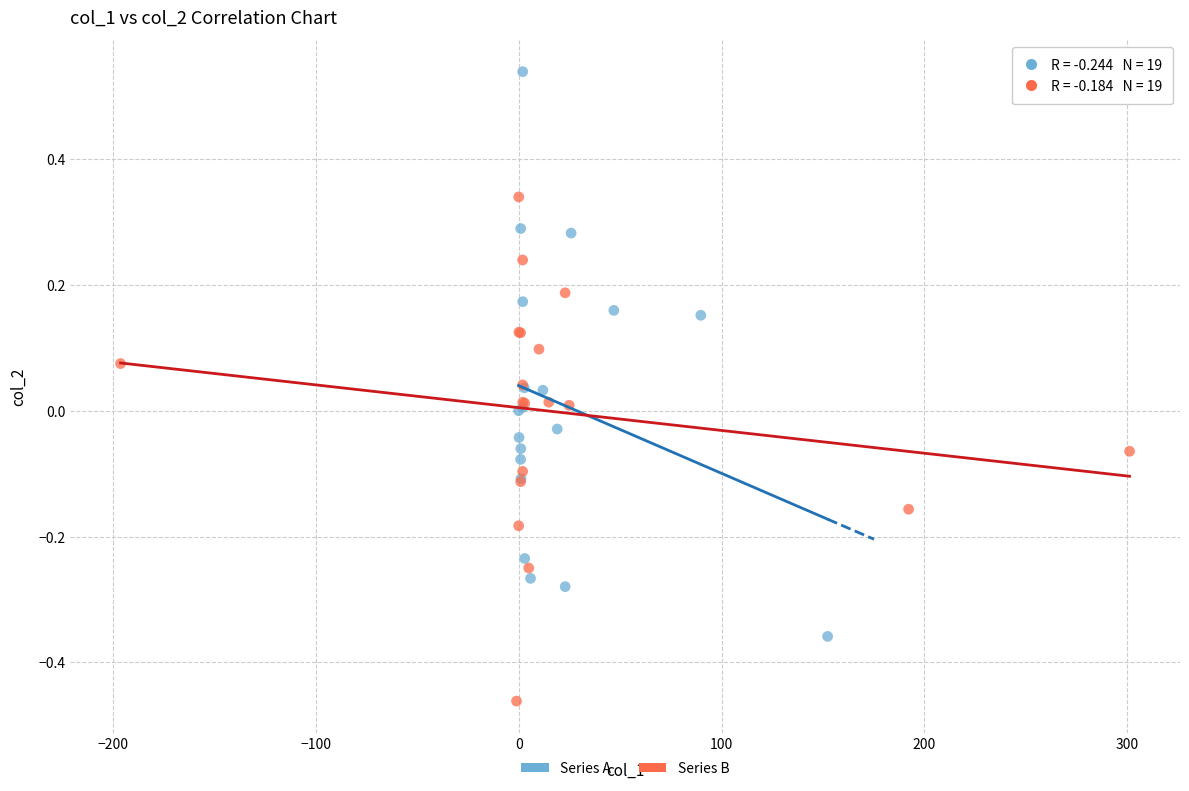

Which series has the widest spread of Y values?

Series A